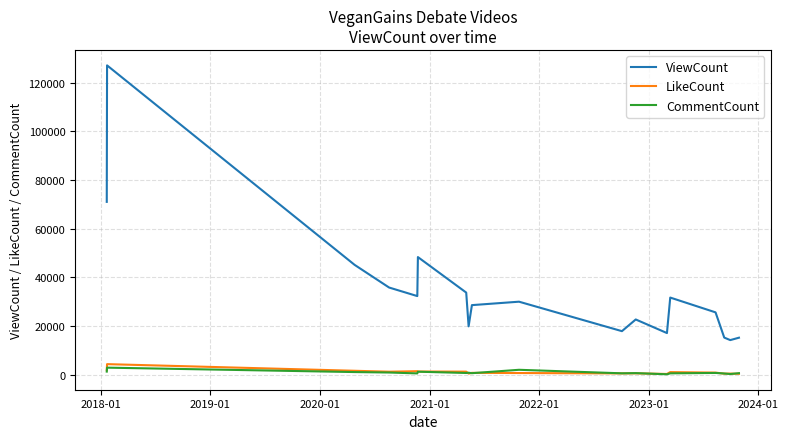

How many lines are shown in the chart?

3